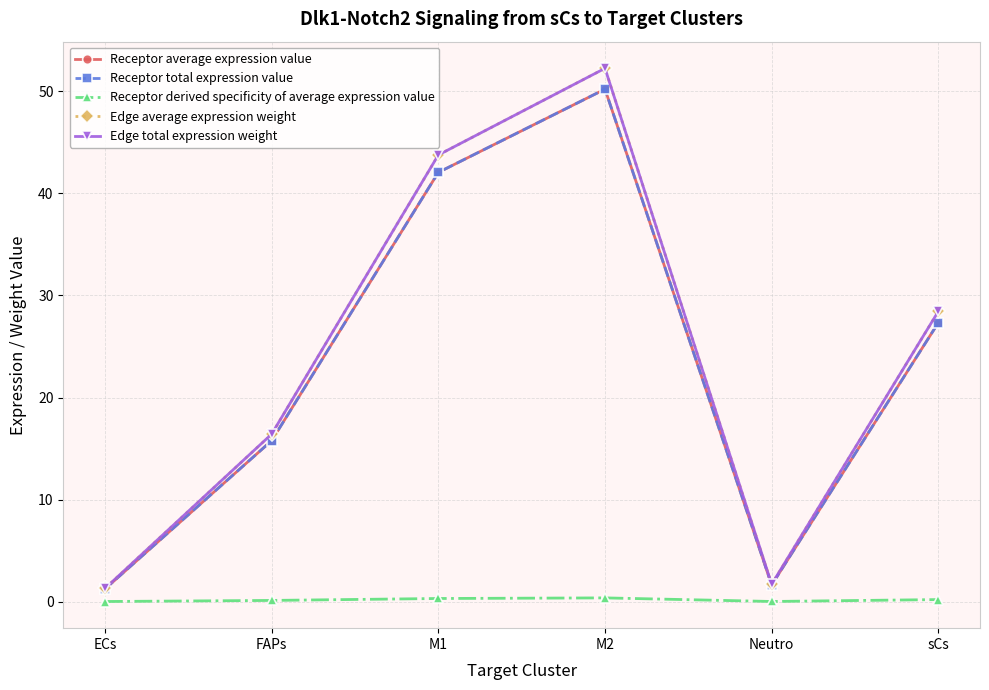

Is this an area chart (filled region under the line)?

No